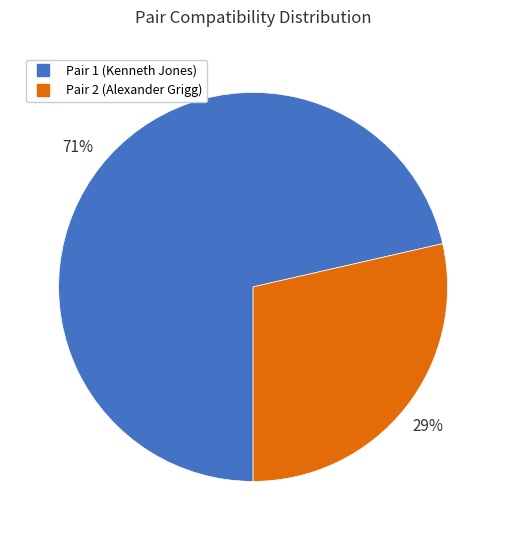

Does any single category account for the majority?

Yes